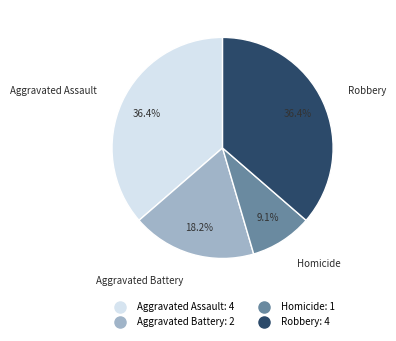

Which category has the smallest portion of the pie?

Homicide